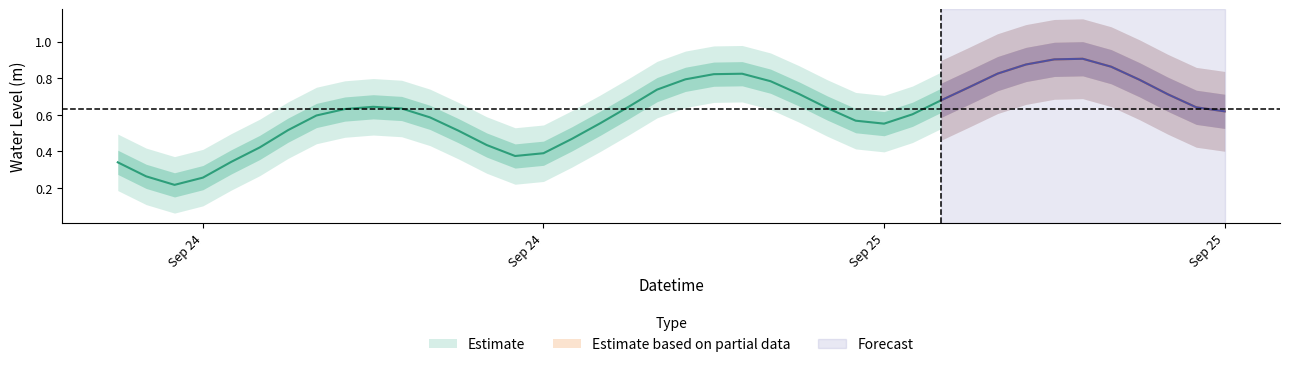

How many lines are shown in the chart?

1